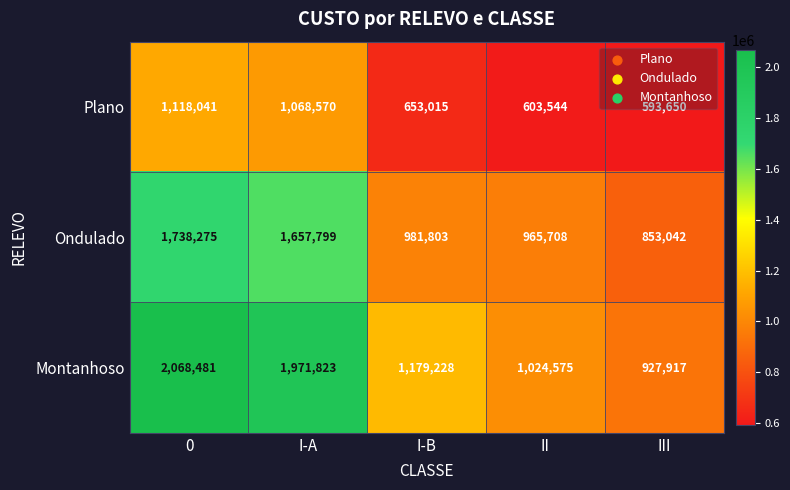

At 0, list the series in order from largest to smallest.

Montanhoso, Ondulado, Plano